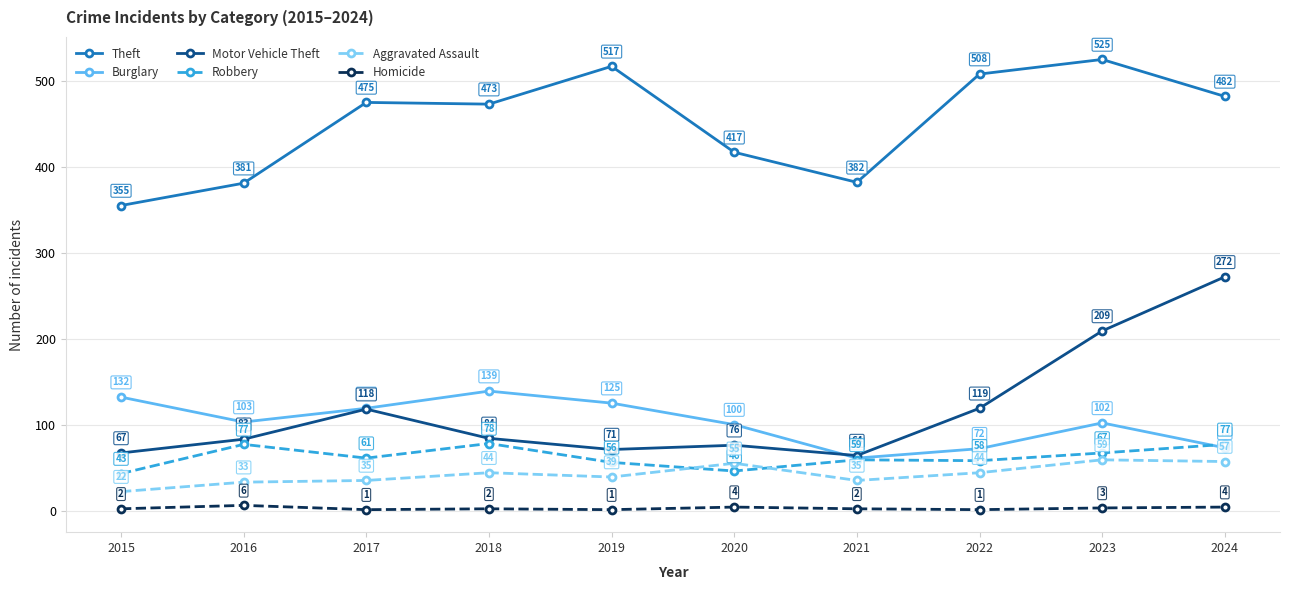

What is the greatest value displayed?

525